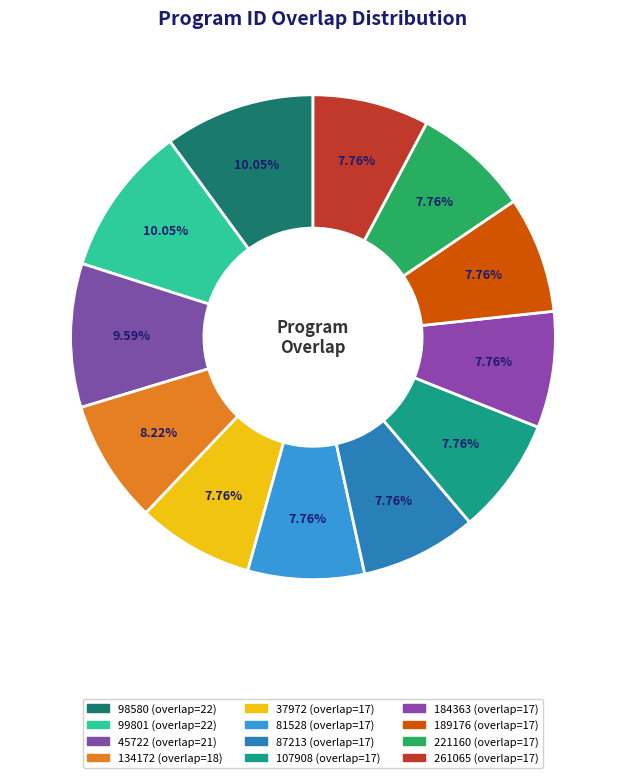

To the nearest percent, what portion does 98580 represent?

10%